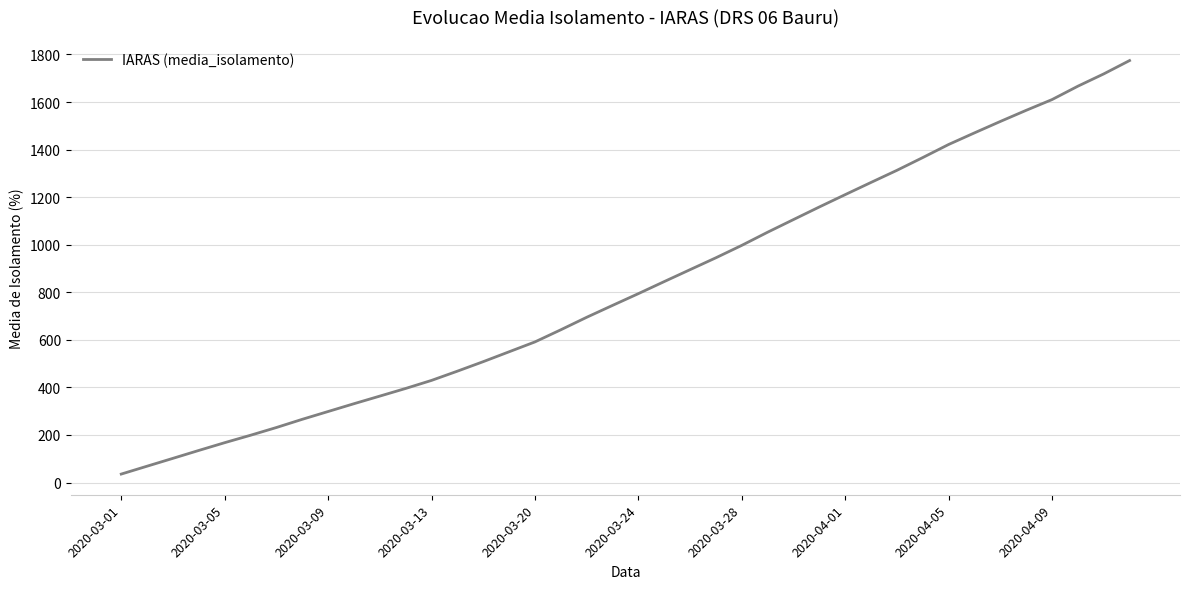

What is the difference between the second highest and second lowest values?

1649.5